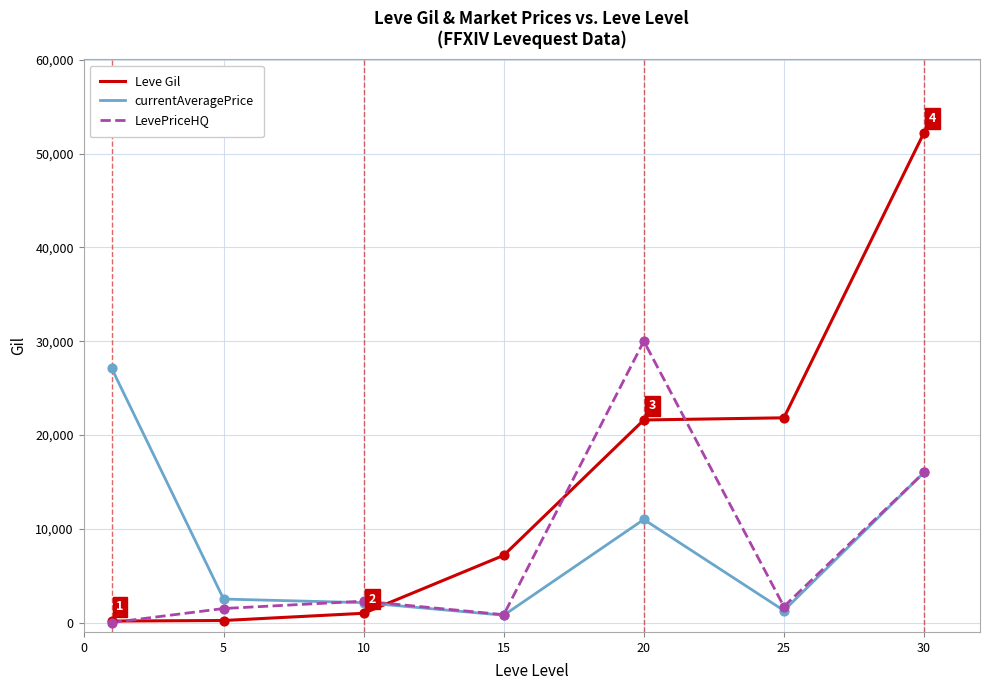

What is the greatest value displayed?

52220